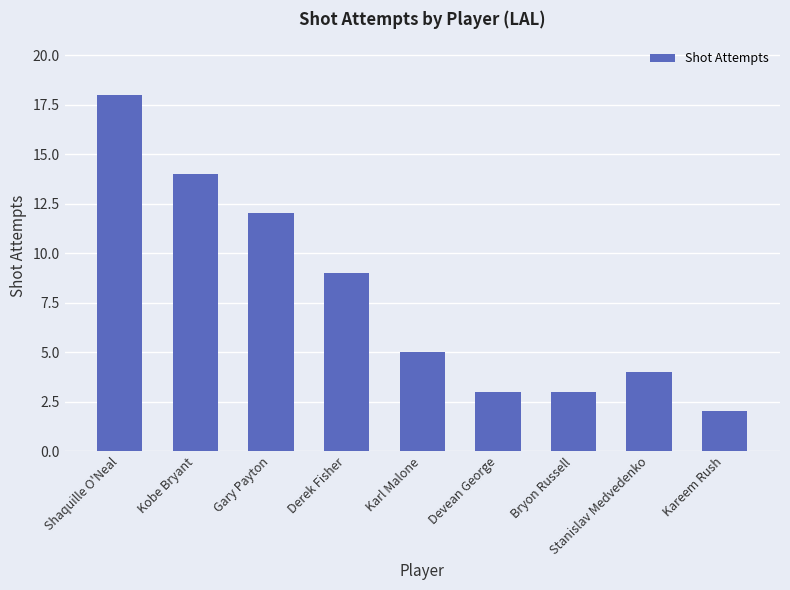

Which has a higher value, Karl Malone or Gary Payton?

Gary Payton